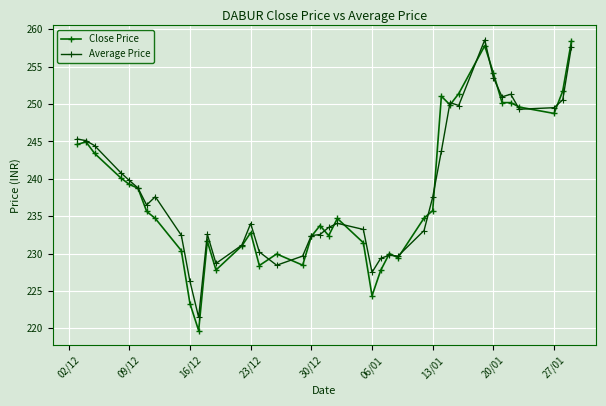

How many data points in Average Price are above 236?

20